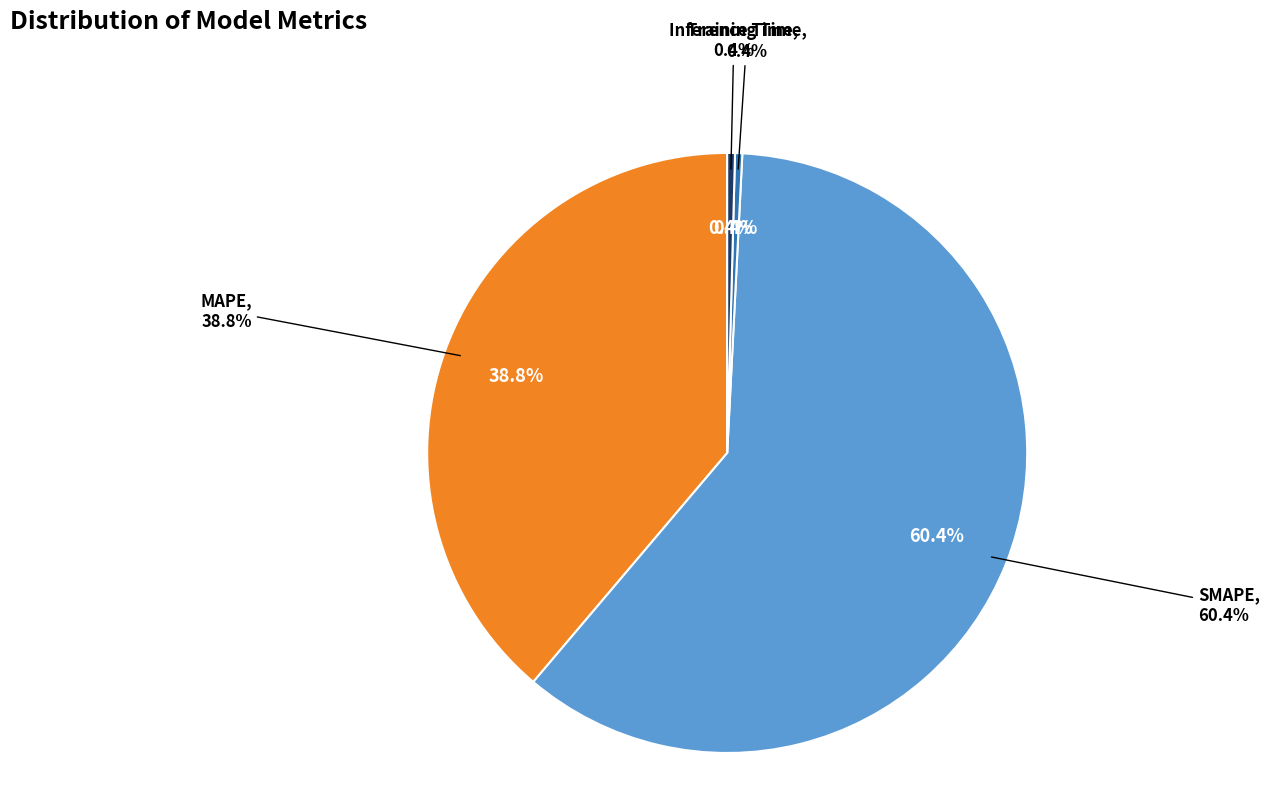

Is there a majority slice in this chart?

Yes